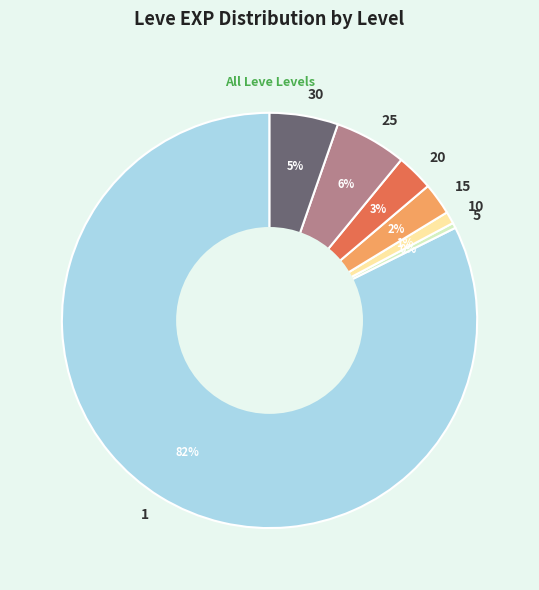

To the nearest percent, what is the average slice percentage?

14%